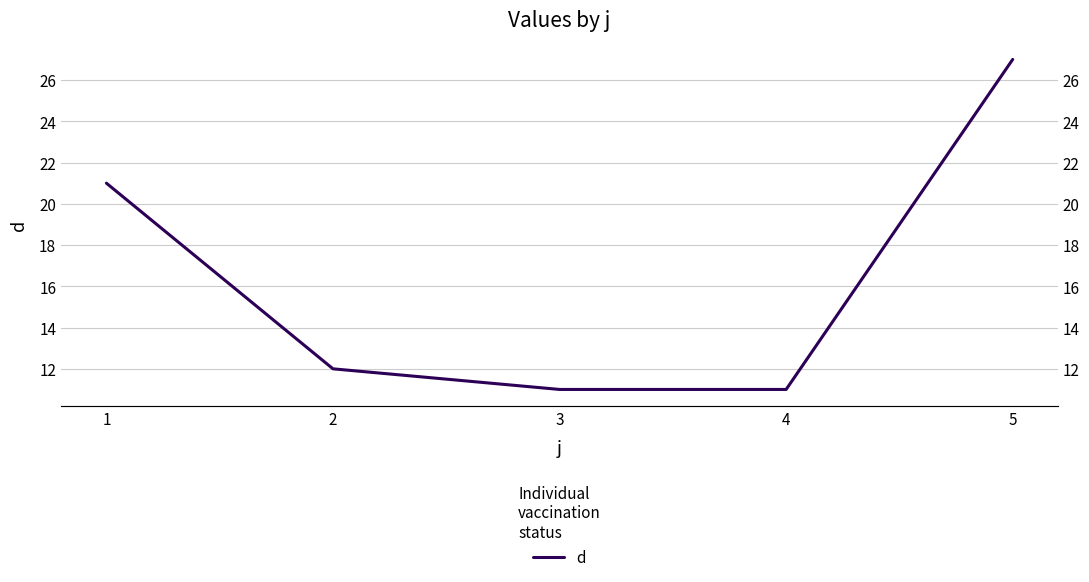

At which label is the value closest to 19?

1